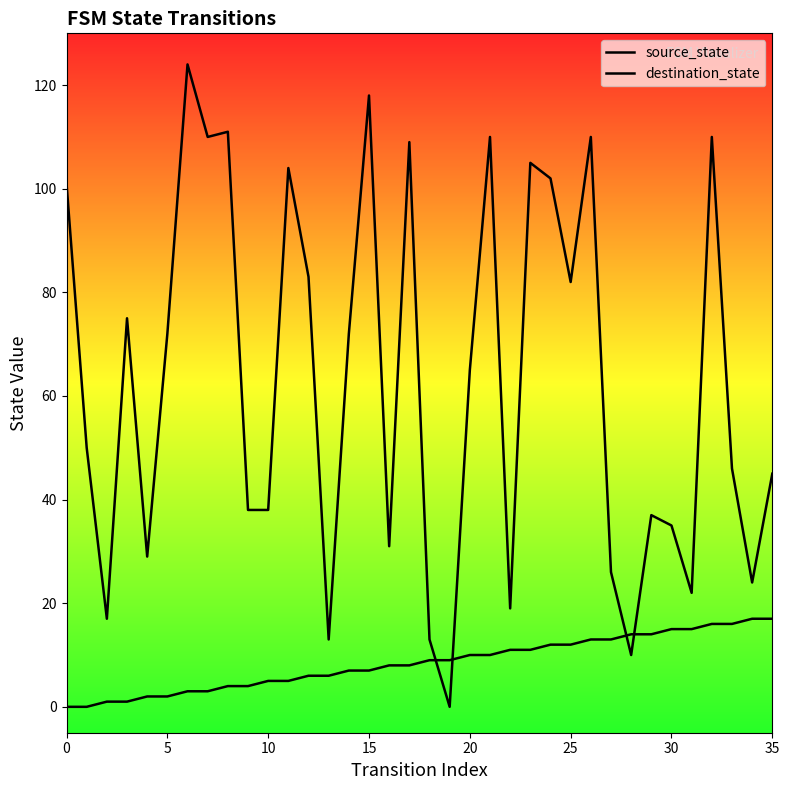

Which series has the largest total across all categories?

destination_state